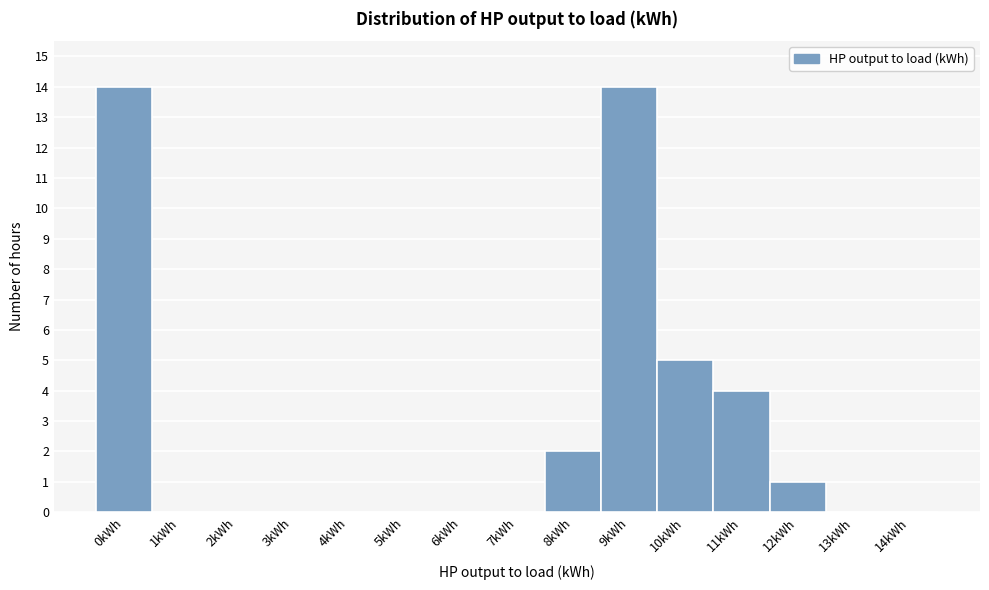

Reading right to left, what are all the values shown in this chart?

14kWh=0	13kWh=0	12kWh=1	11kWh=4	10kWh=5	9kWh=14	8kWh=2	7kWh=0	6kWh=0	5kWh=0	4kWh=0	3kWh=0	2kWh=0	1kWh=0	0kWh=14